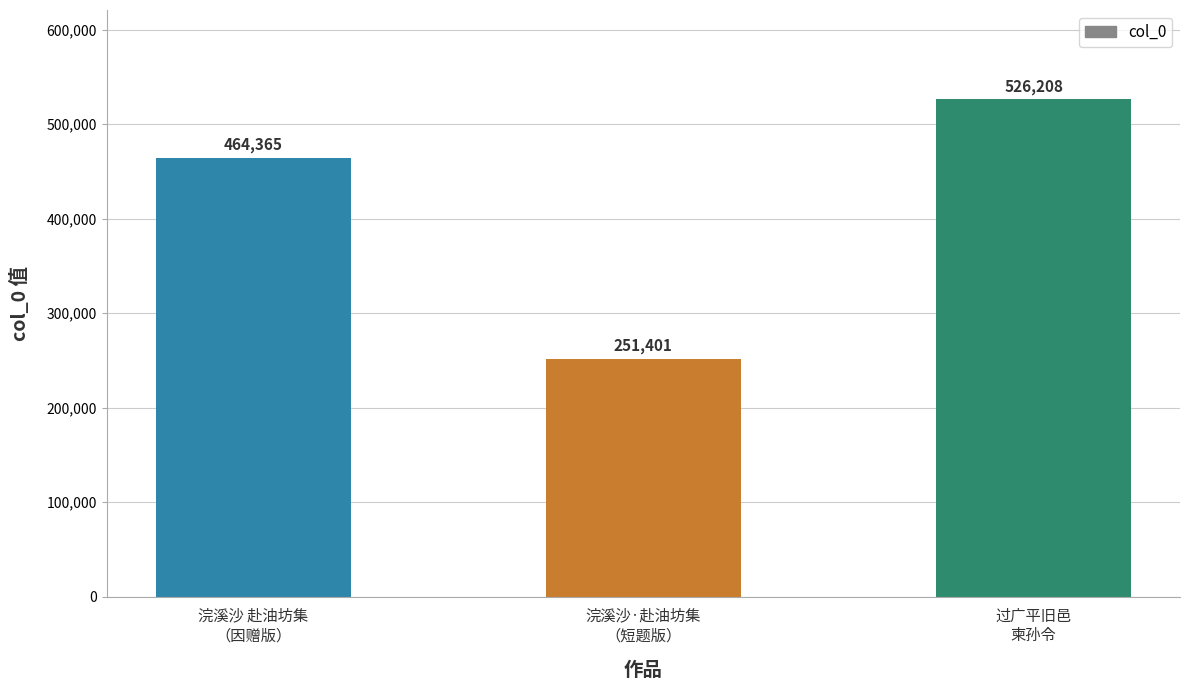

Which has a higher value, 浣溪沙·赴油坊集
（短题版） or 过广平旧邑
柬孙令?

过广平旧邑
柬孙令